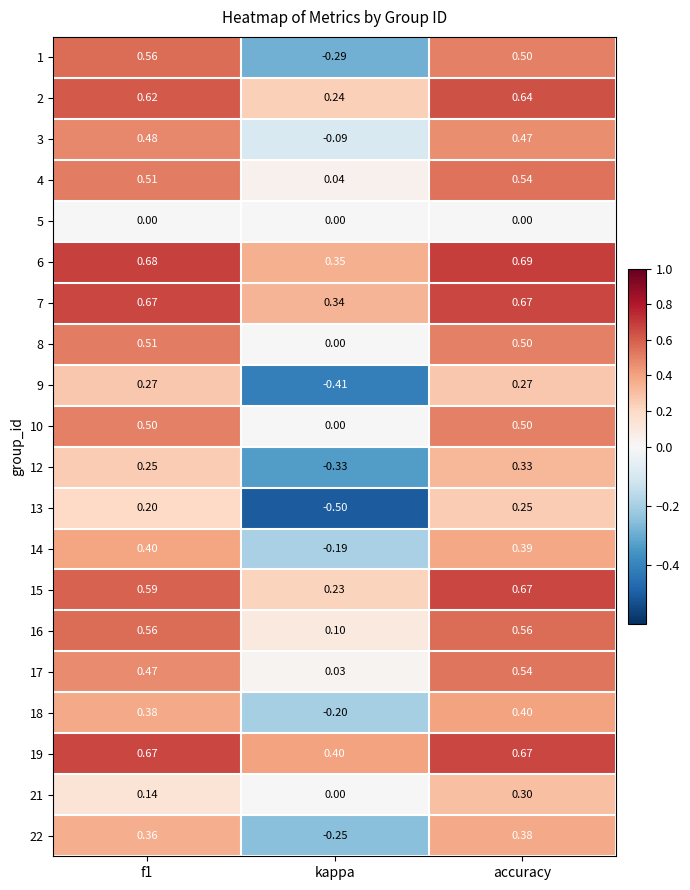

At which category does the chart reach its minimum across all series?

kappa